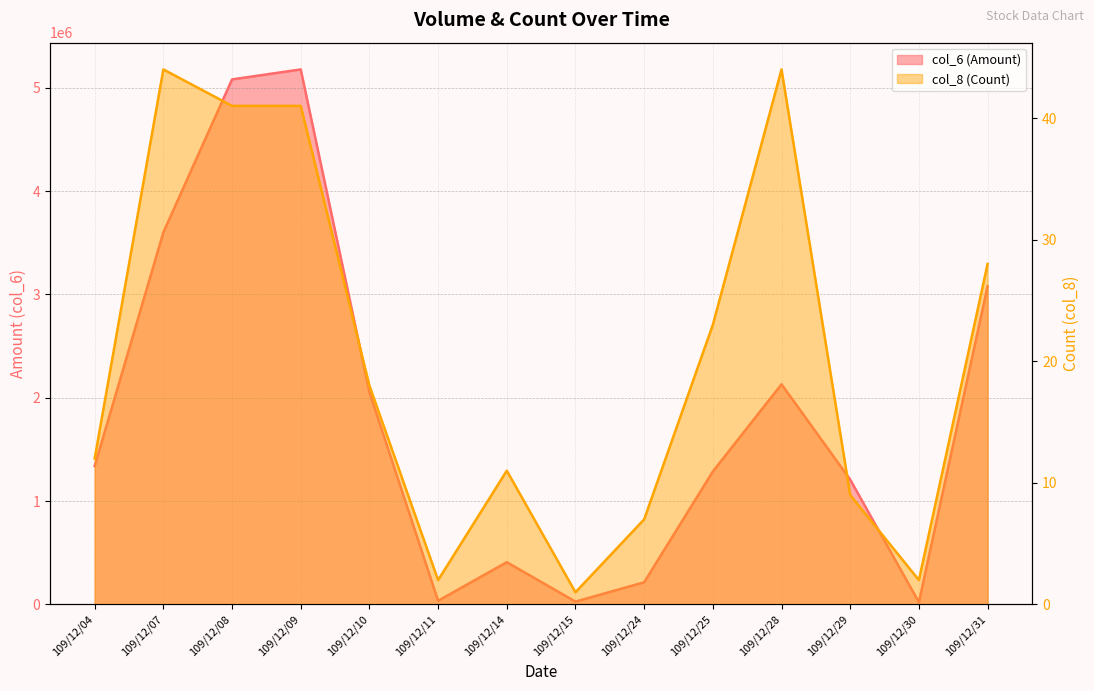

In col_6 (Amount), how many points are lower than both neighbors (excluding endpoints)?

3